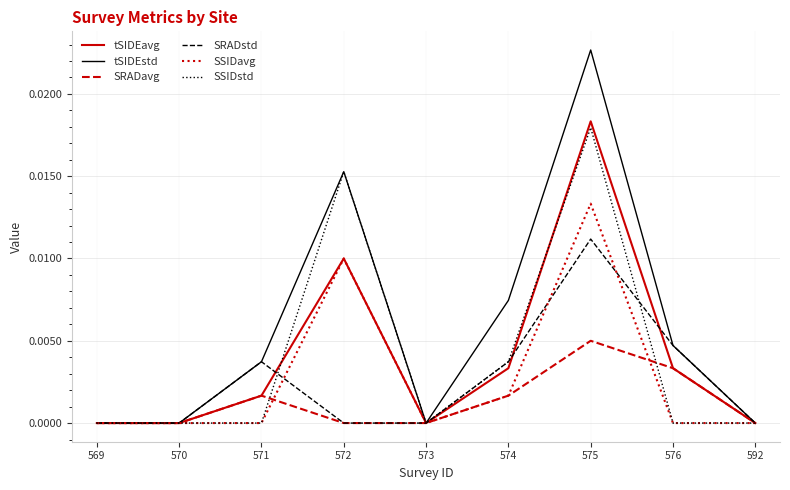

Is the value of SRADstd at 592 greater than the value of tSIDEstd at 576?

No